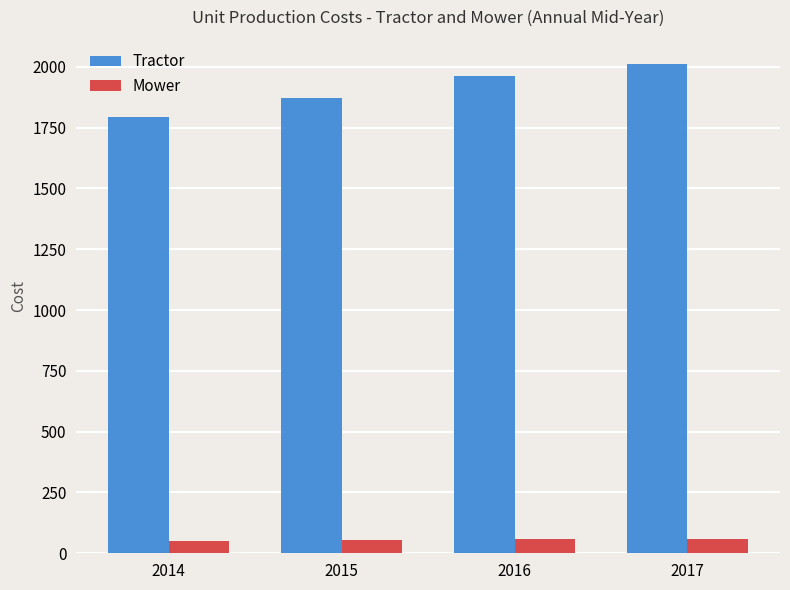

At which category does the chart reach its peak across all series?

2017